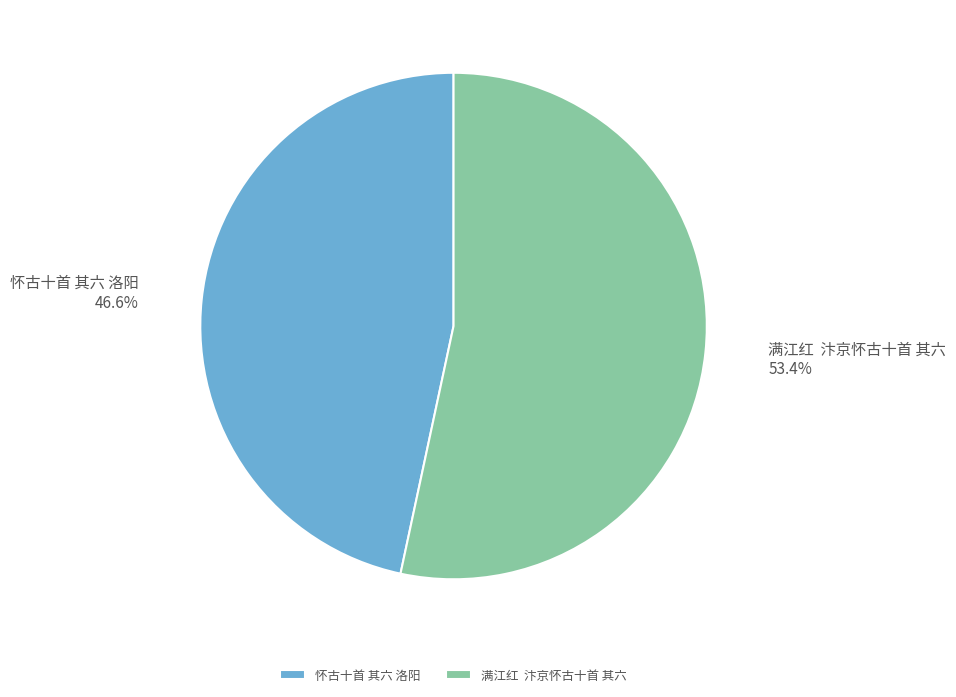

Does 怀古十首 其六 洛阳 account for over 50% of the chart?

No